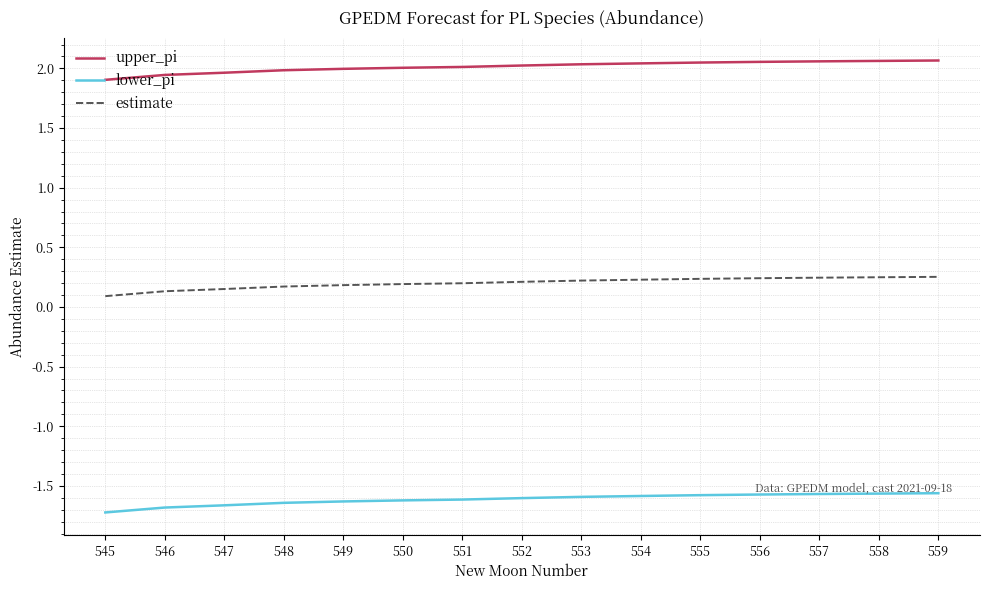

True or false: lower_pi and upper_pi intersect in this chart.

False